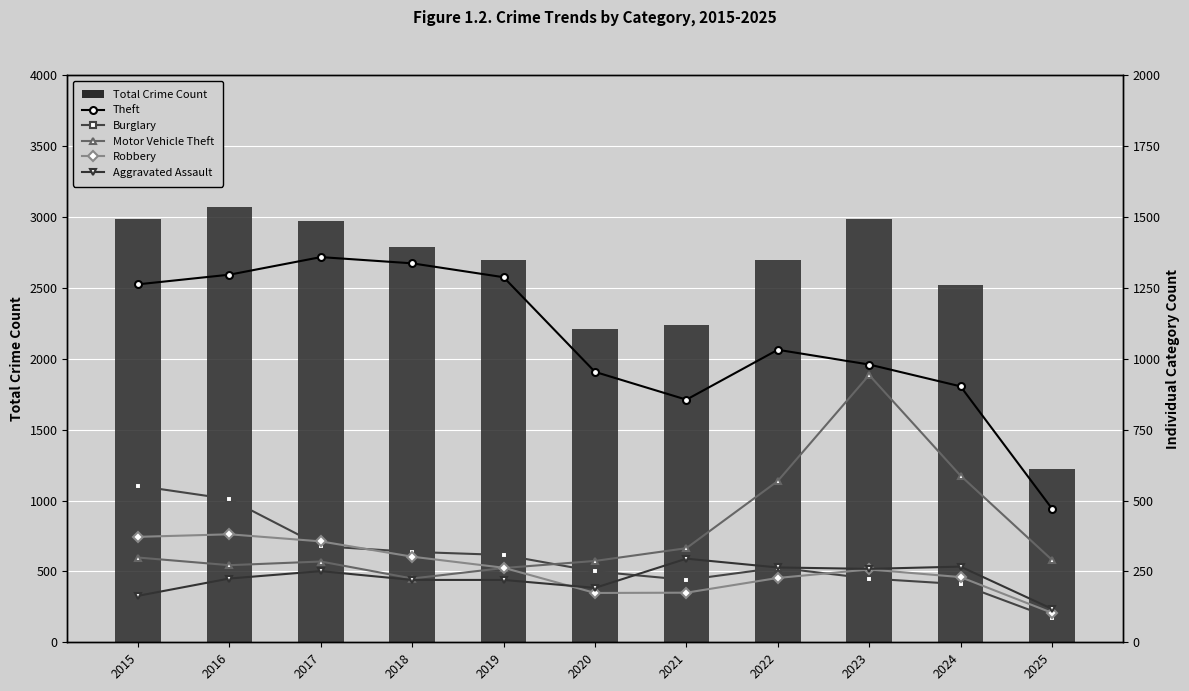

What is the difference between the Total values at 2025 and 2017?

1749